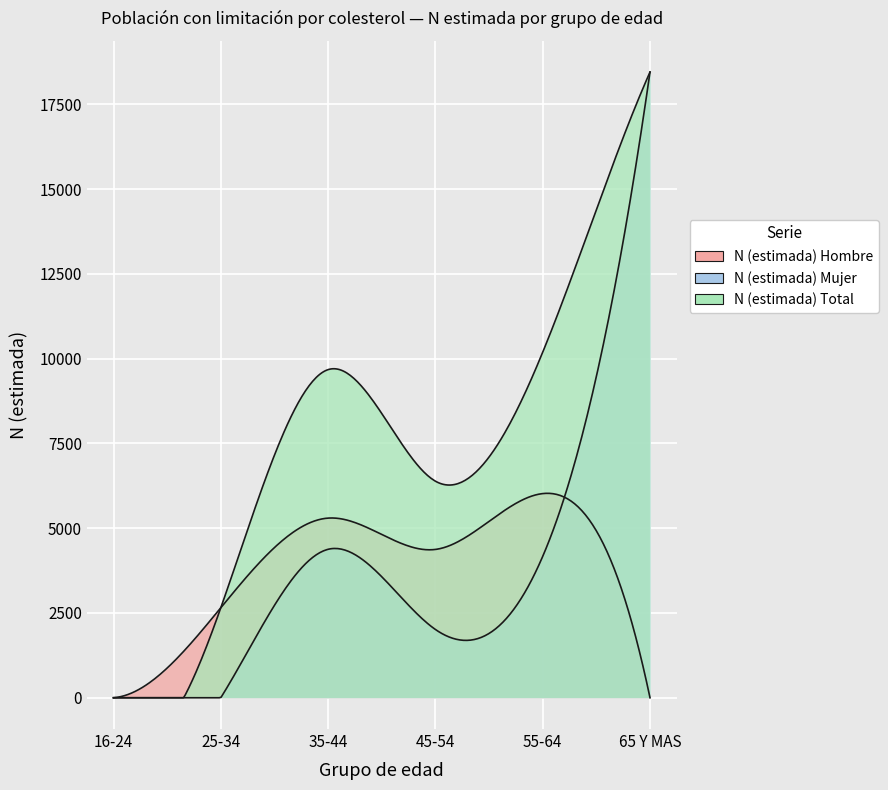

Which category has the highest value across all series?

65 Y MAS